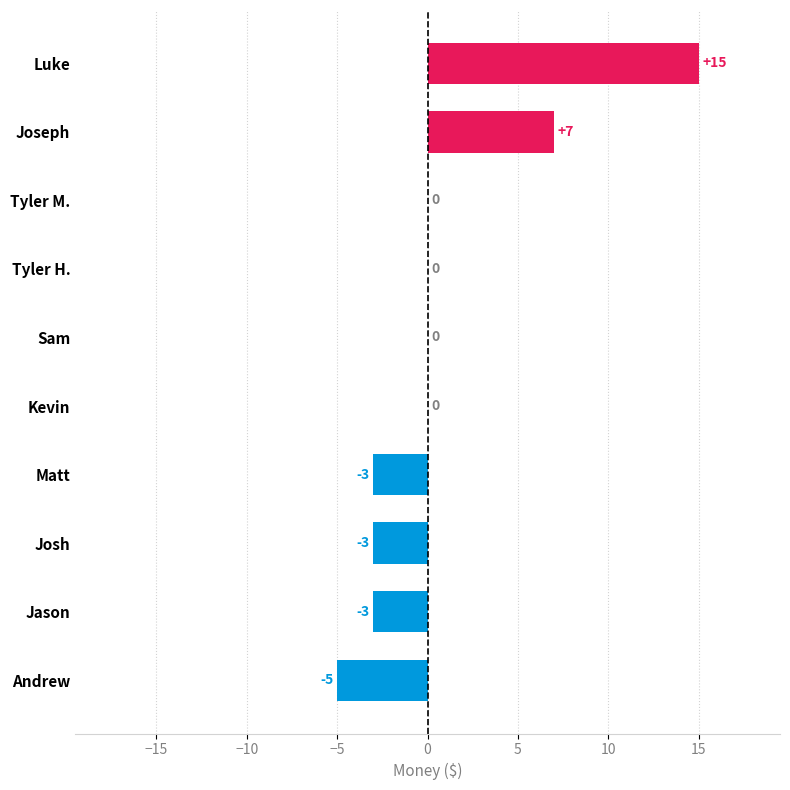

What is the greatest value displayed?

15